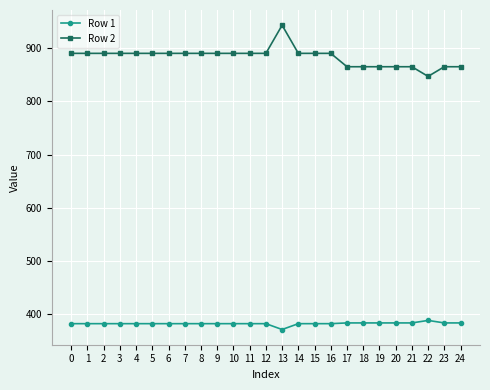

What is the value of the Row 1 point at the 14th from the left?

371.7